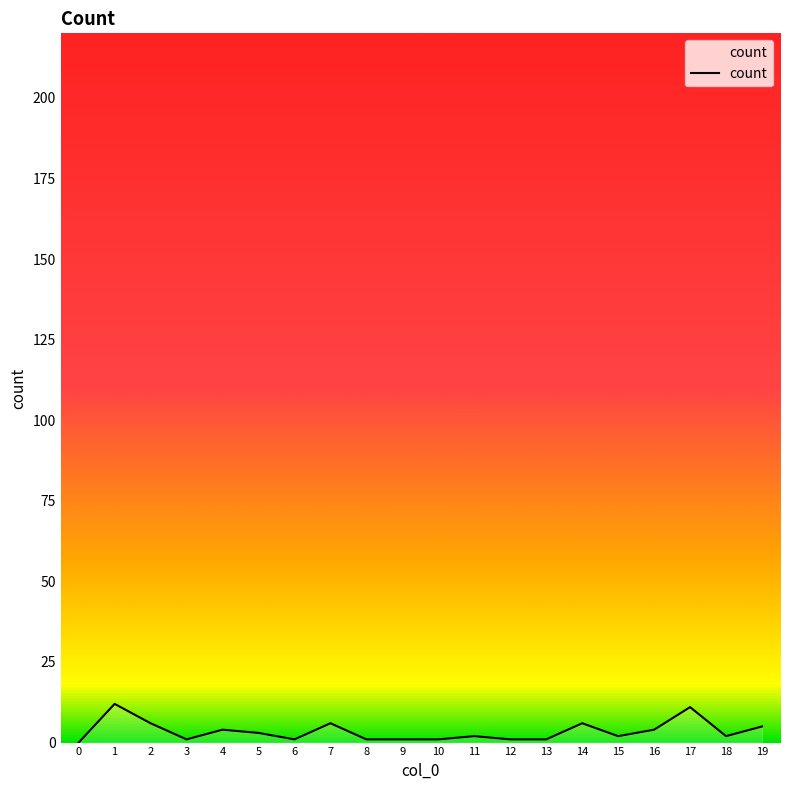

Approximately how many times larger is the value at 5 compared to 15?

1.5